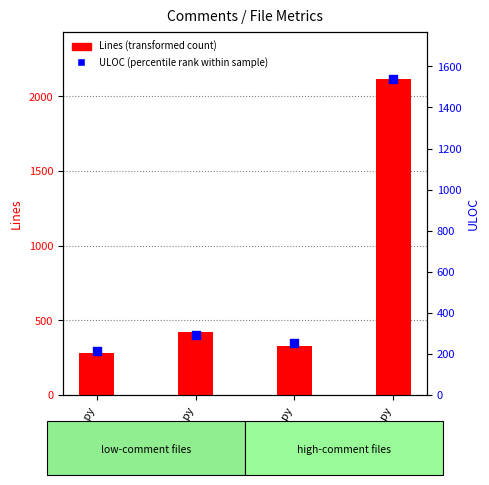

Which series has the largest Y range (max minus min)?

Lines (transformed count)